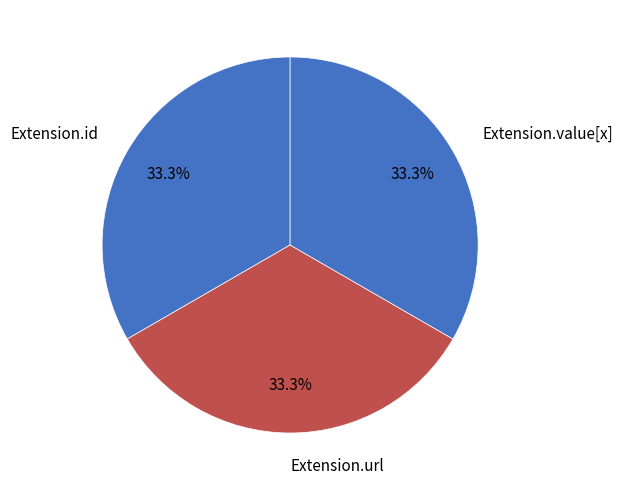

Does Extension.value[x] account for over 50% of the chart?

No